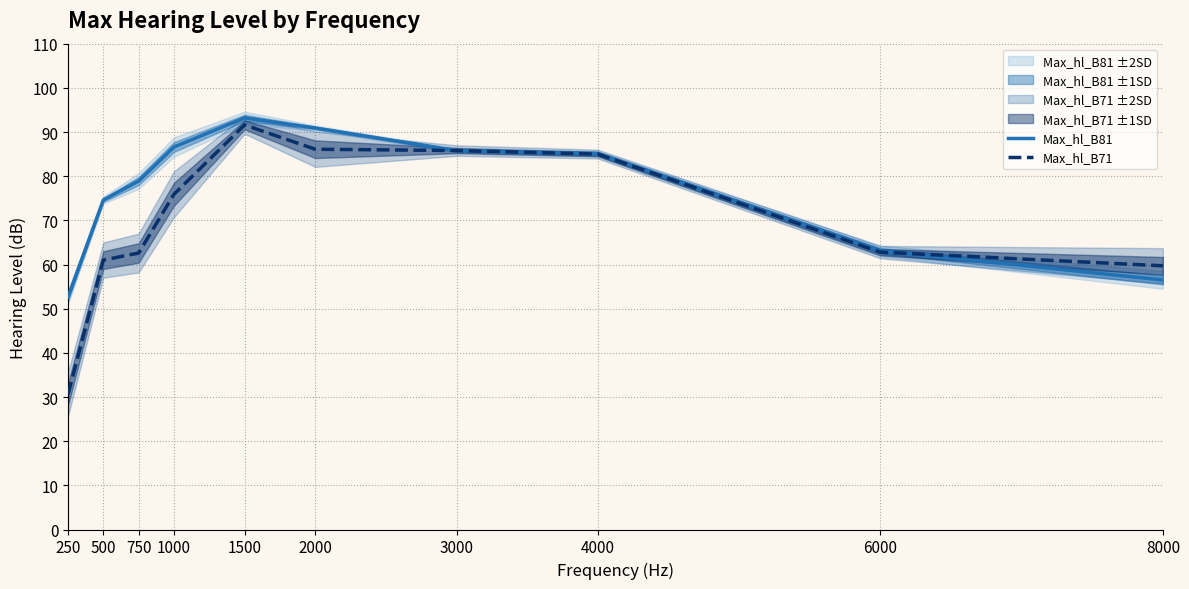

At which category is the sum across all series the highest?

1500